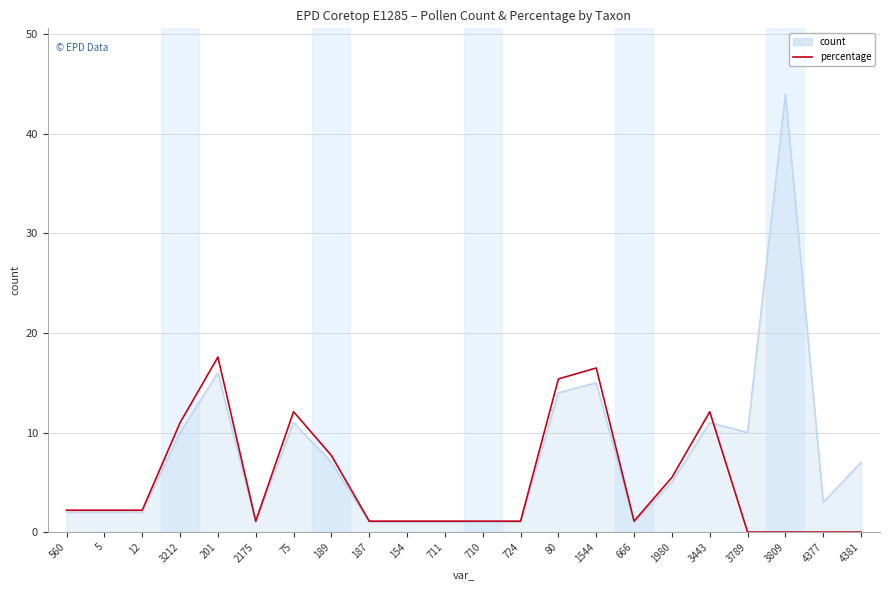

Rank the series by their maximum value, from lowest to highest.

percentage, count